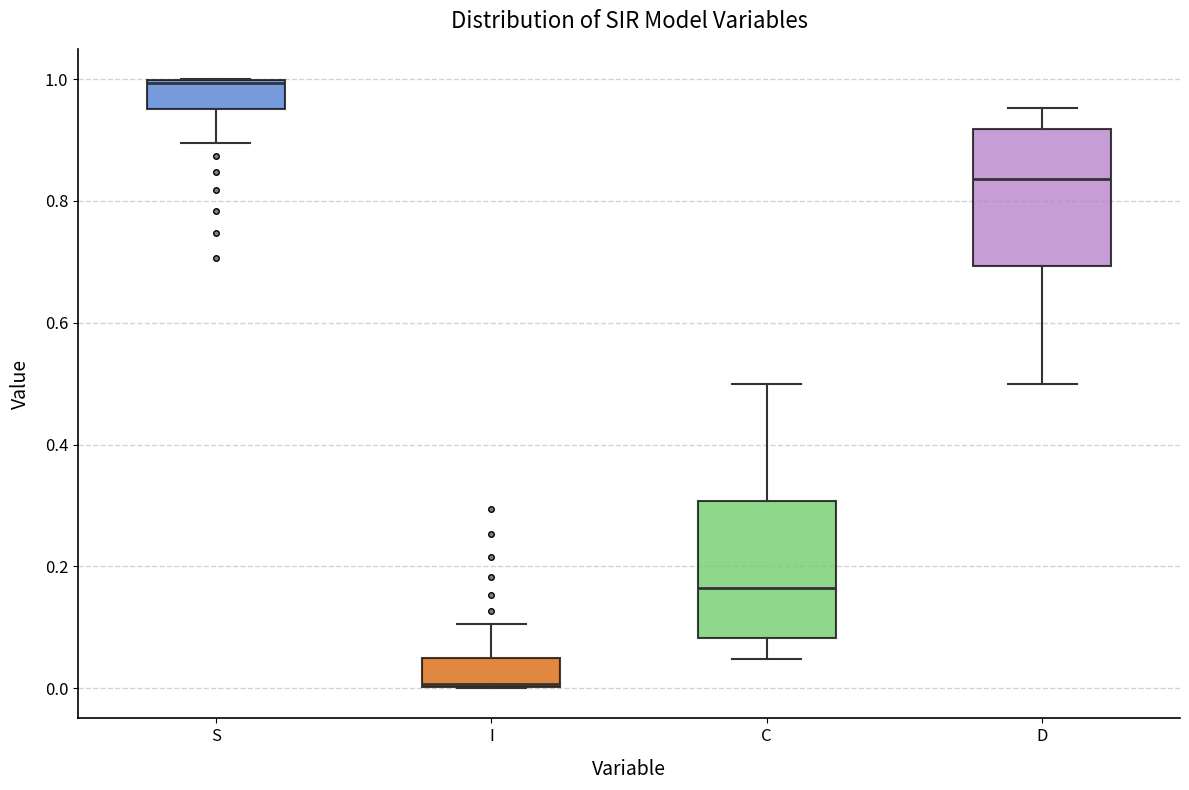

Which box has the lowest median line?

I